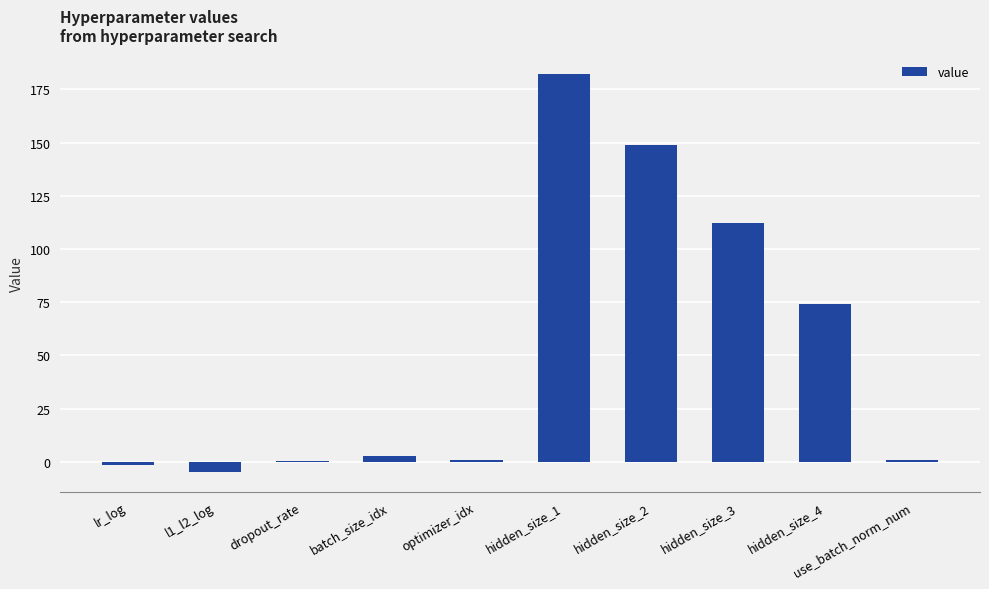

The value at lr_log is -1.5. True or false?

True